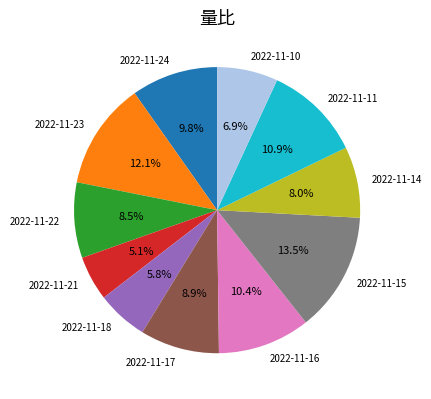

Between 2022-11-23 and 2022-11-16, which is larger?

2022-11-23